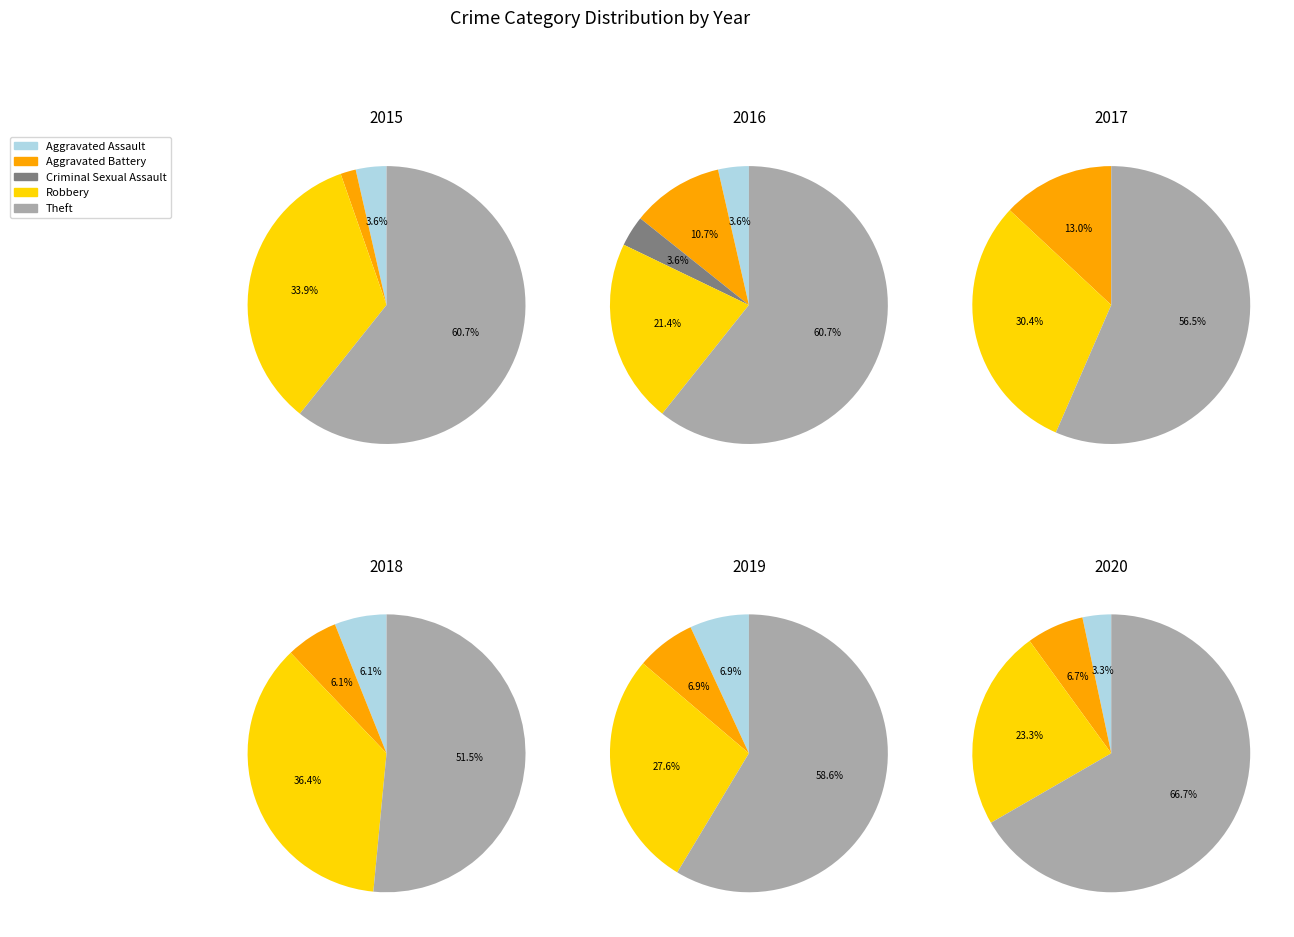

To the nearest percent, what is the combined percentage of Robbery and Criminal Sexual Assault?

36%